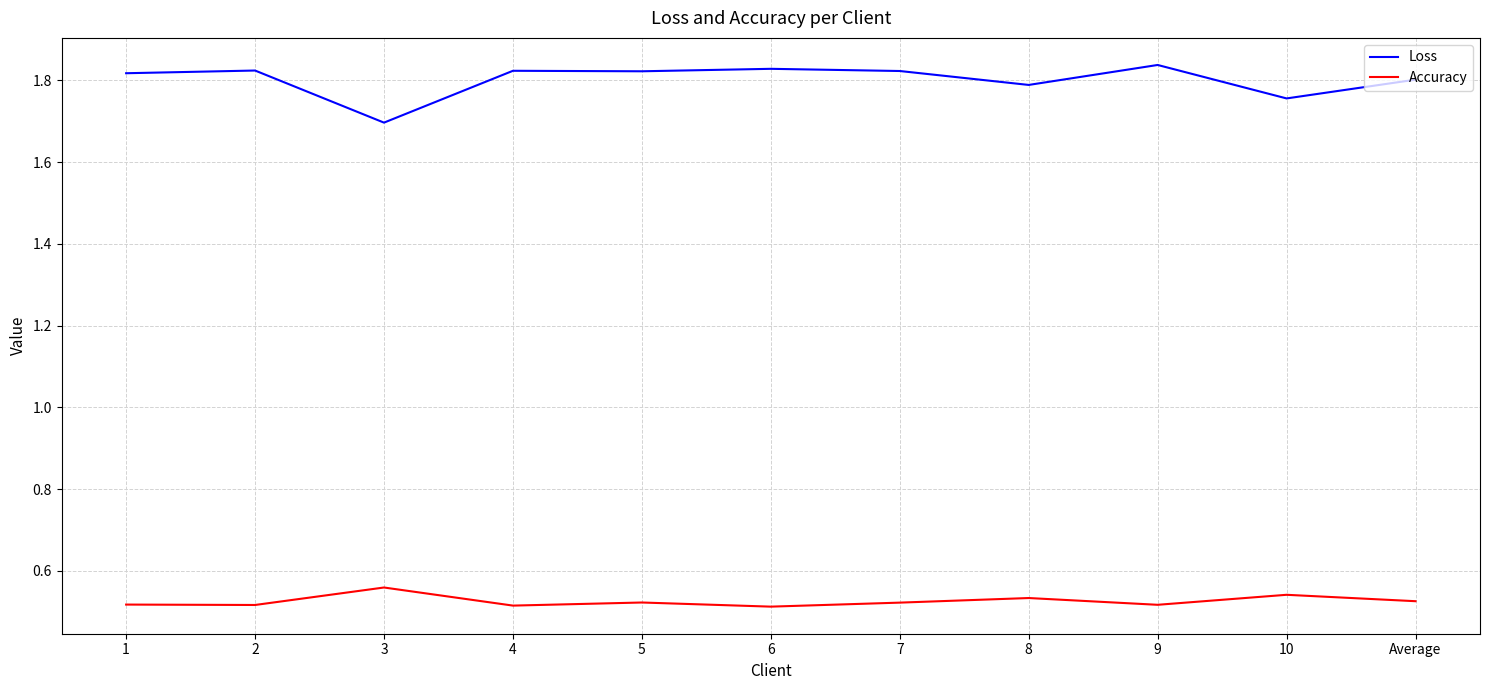

Which series has the widest spread of values?

Loss